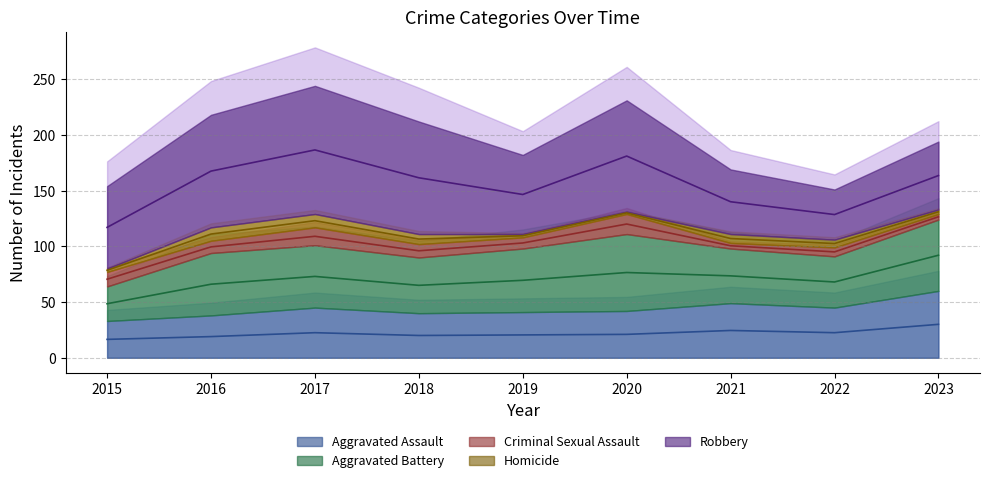

What is the difference between the highest and lowest values at 2023?

60